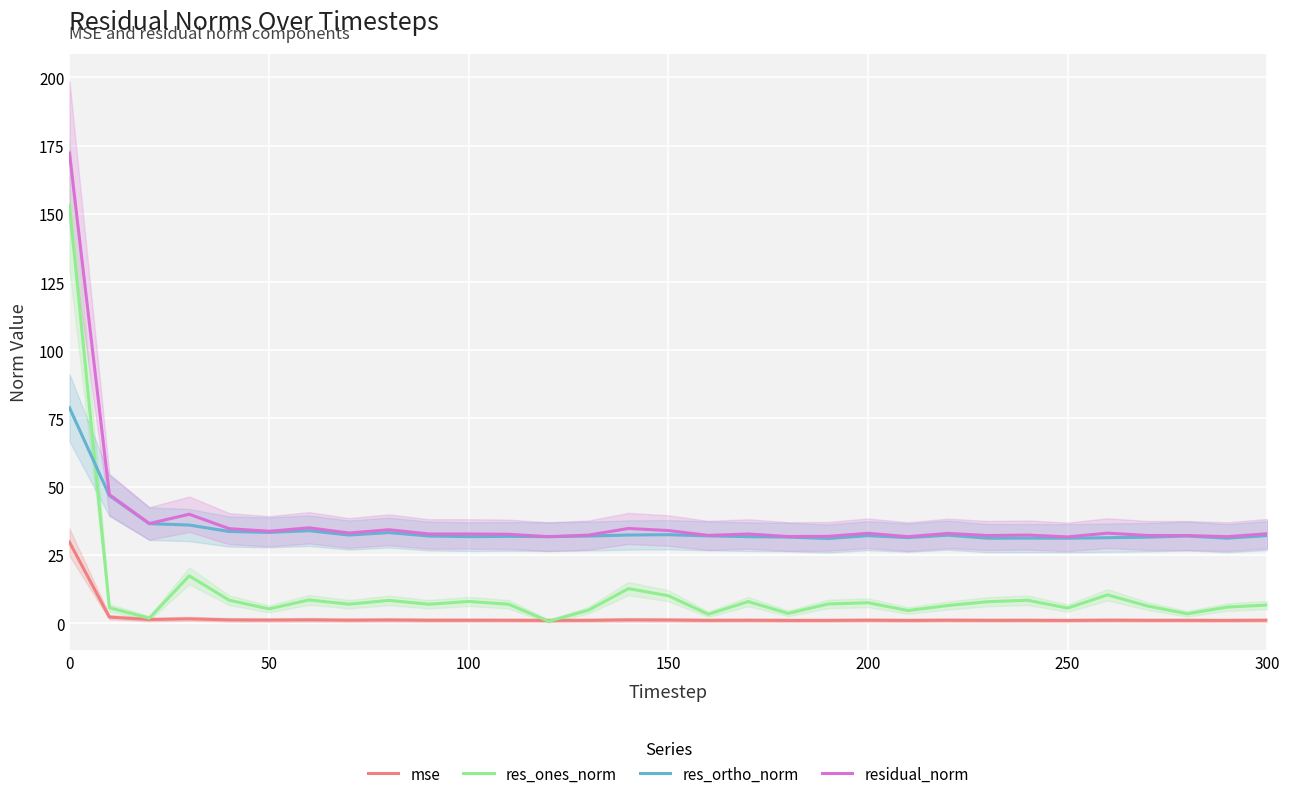

What is the average value of the res_ortho_norm series?

34.2